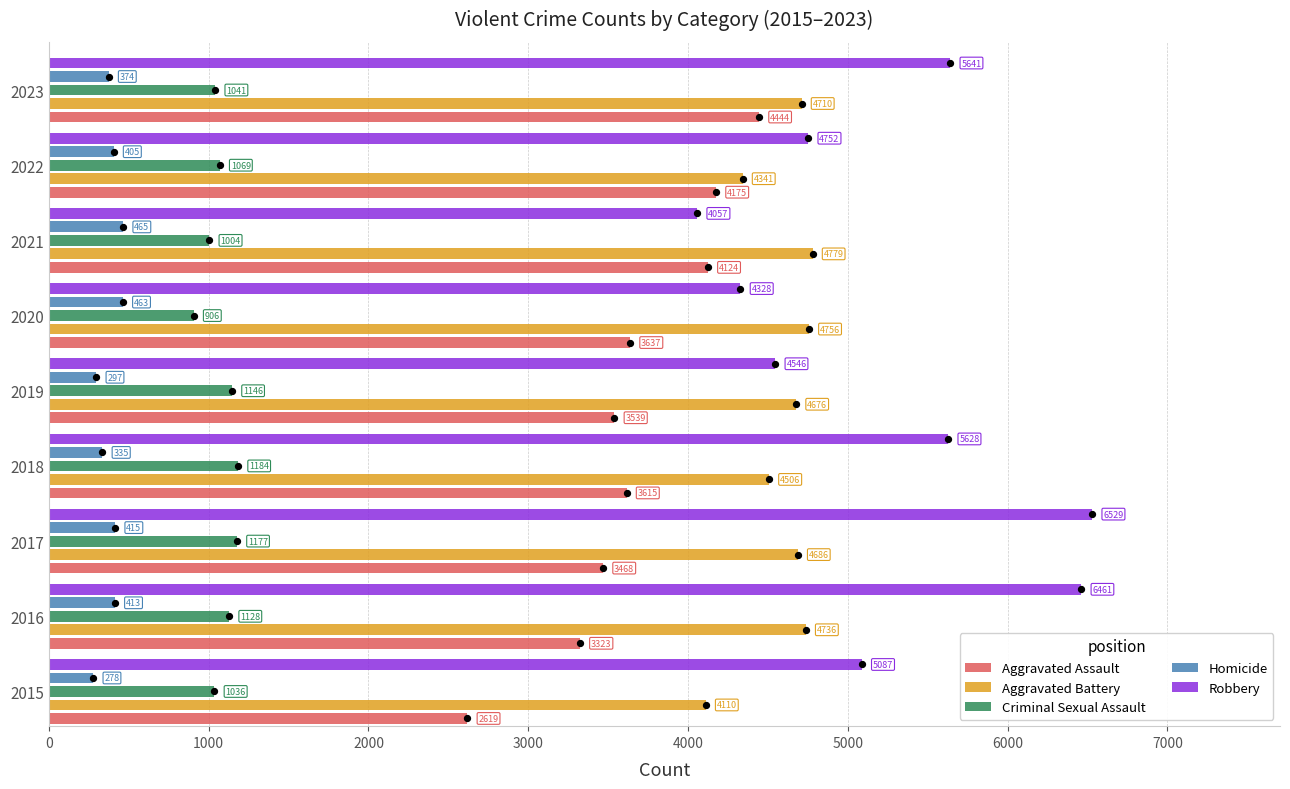

At how many categories does at least one series exceed 5325?

4